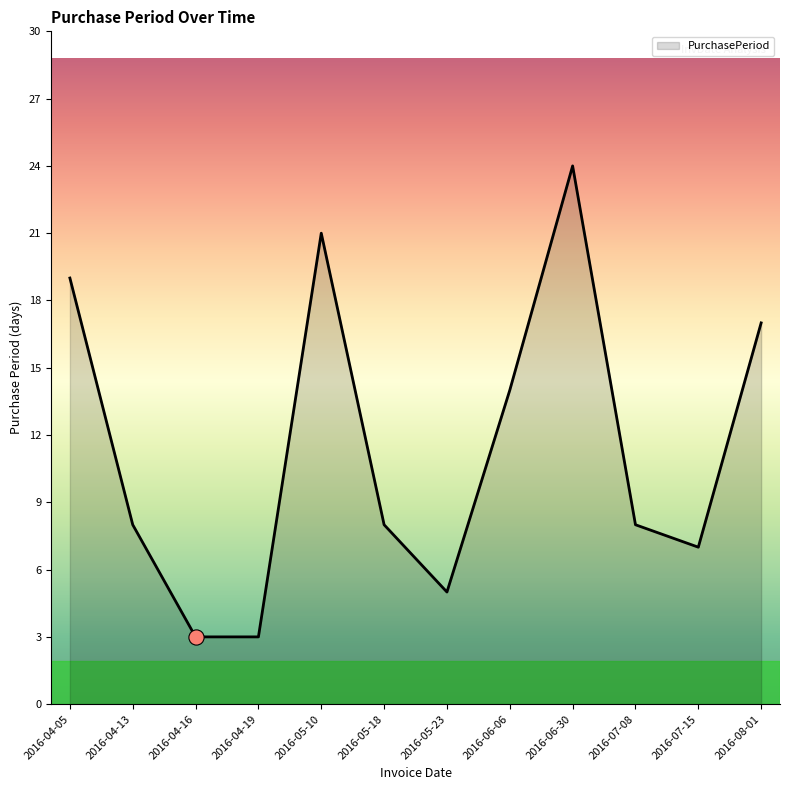

Which has a higher value, 2016-06-06 or 2016-07-08?

2016-06-06